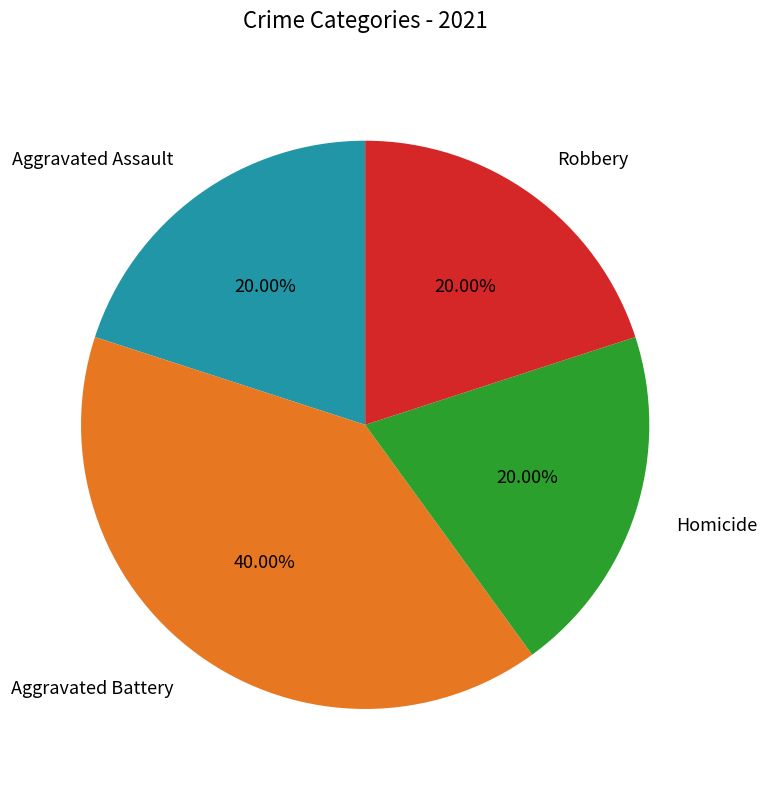

What is the largest slice in the pie chart?

Aggravated Battery